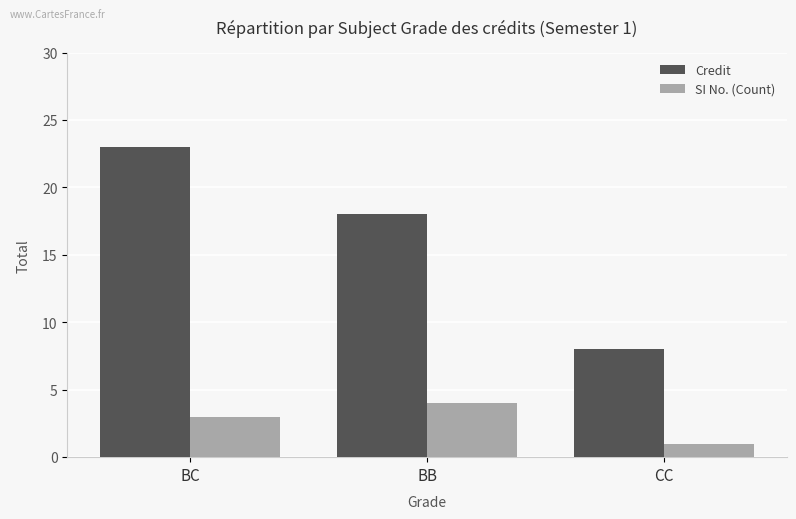

Read the SI No. (Count) value at BC.

3